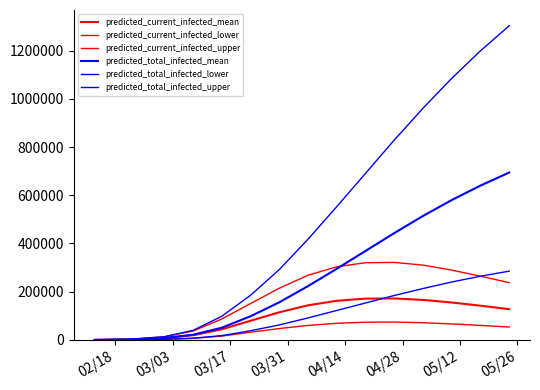

How many lines are shown in the chart?

6